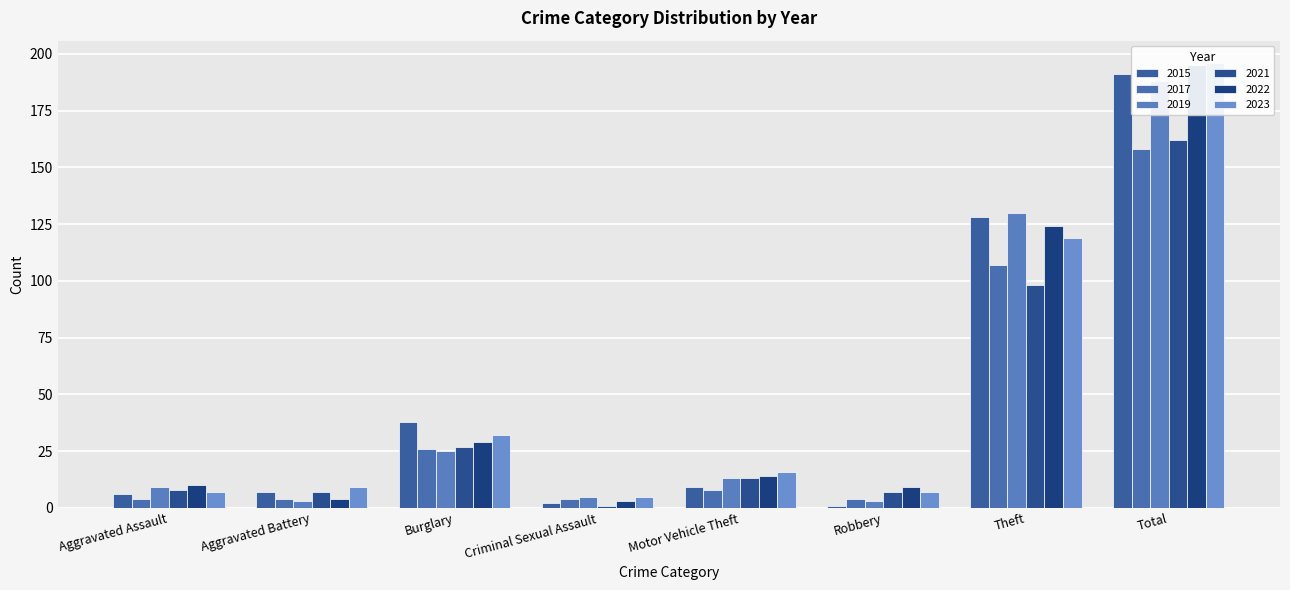

At which label does 2017 reach its minimum?

Aggravated Assault